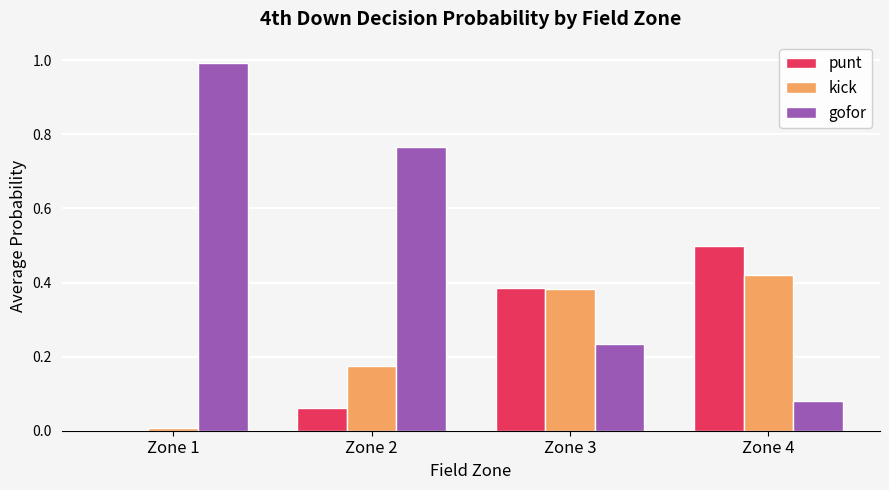

True or false: gofor has a value of 1.6 at Zone 1.

False